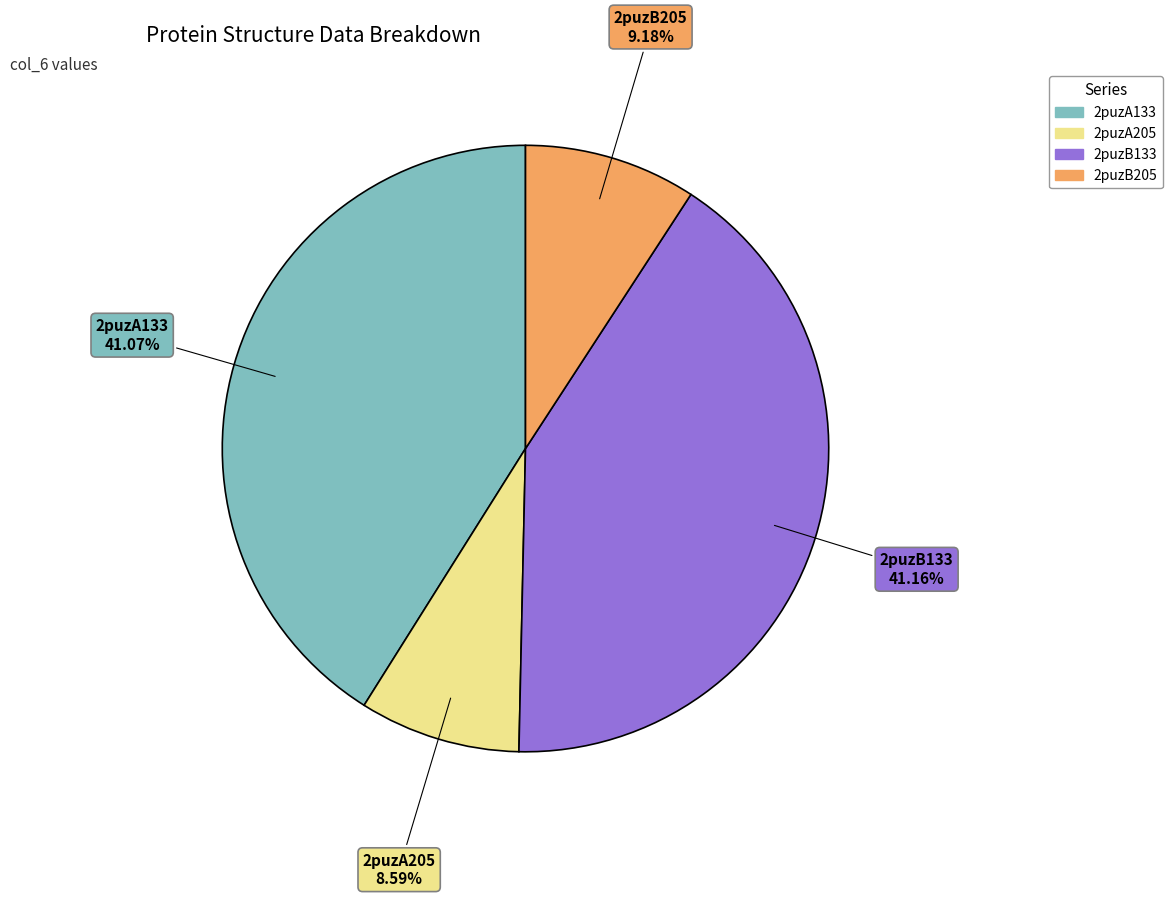

Which has a higher value, 2puzA205 or 2puzA133?

2puzA133